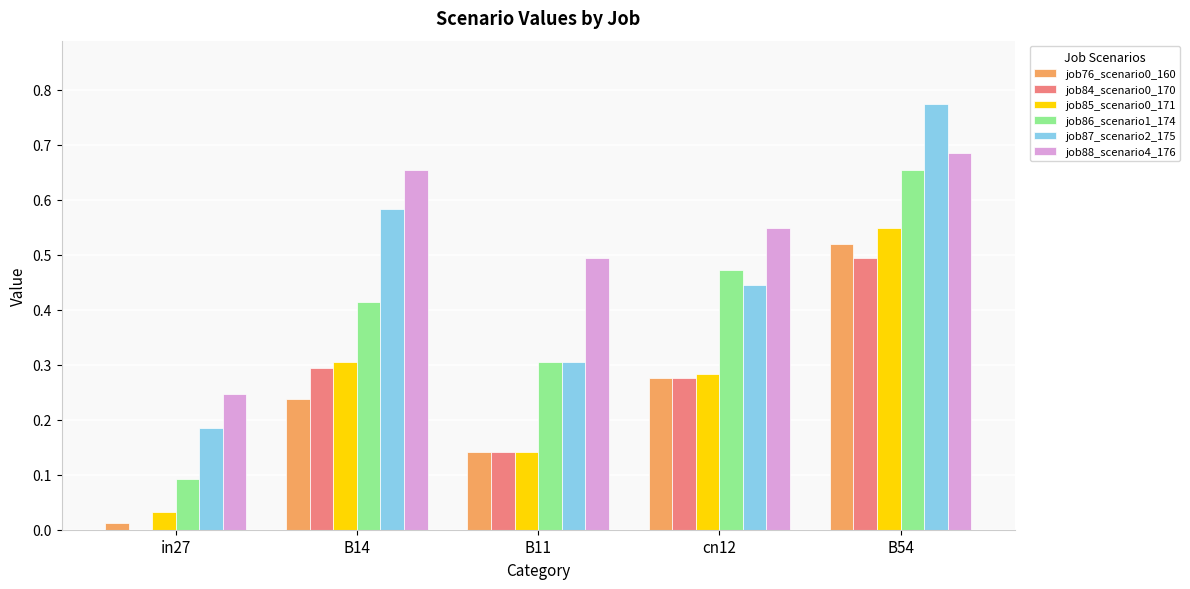

Which category has the highest value in the job85_scenario0_171 series?

B54